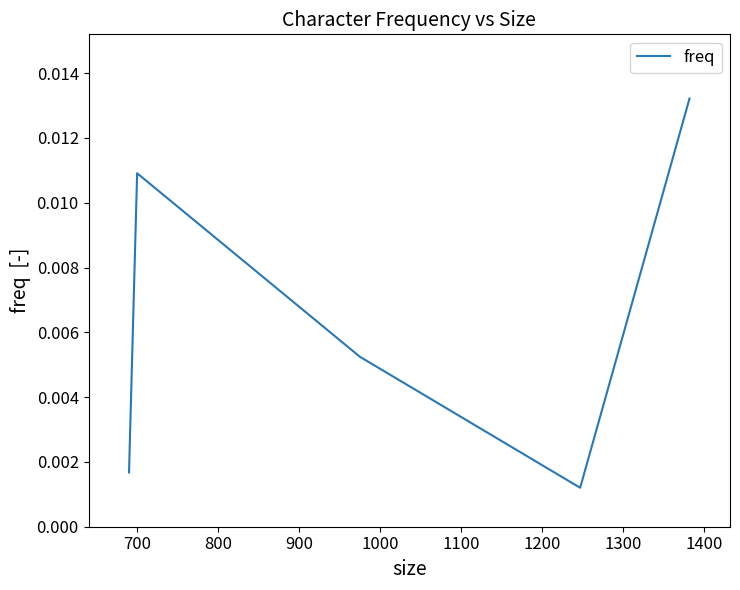

How many values are between 0 and 1?

5